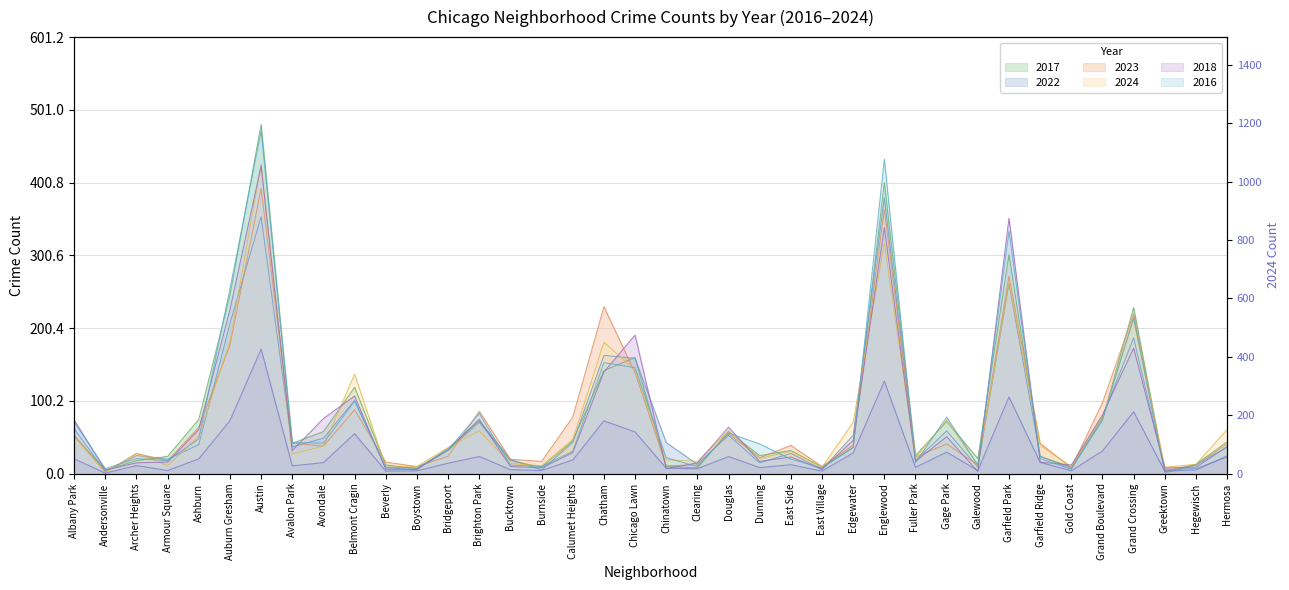

What is the approximate value at Galewood, to the nearest 5?

10